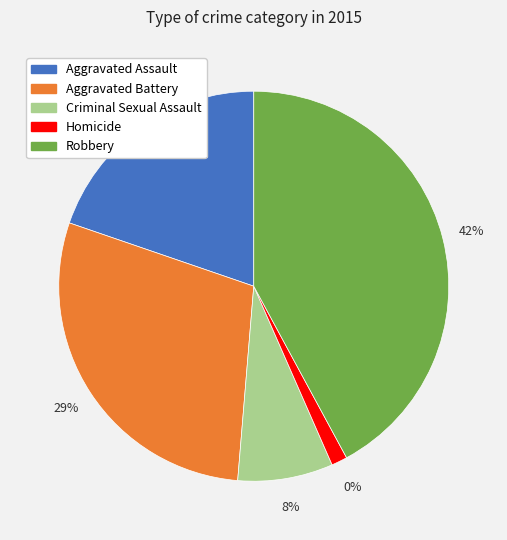

What is the smallest slice in the pie chart?

Homicide